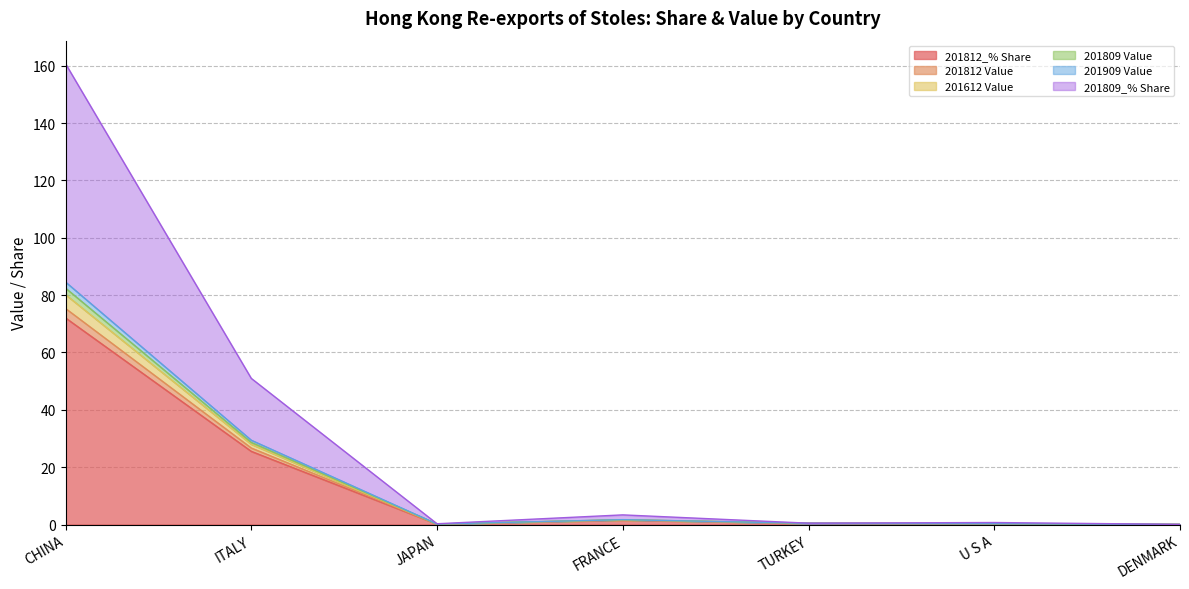

Between CHINA and ITALY, which is larger?

CHINA